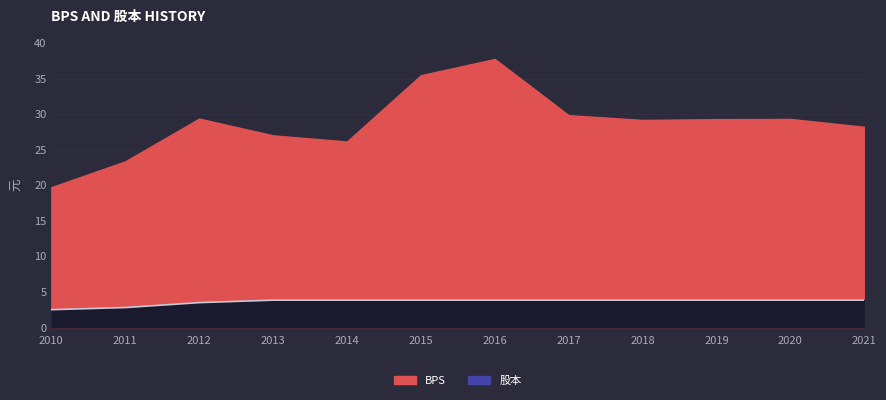

Which series changed the most between 2013 and 2016?

BPS